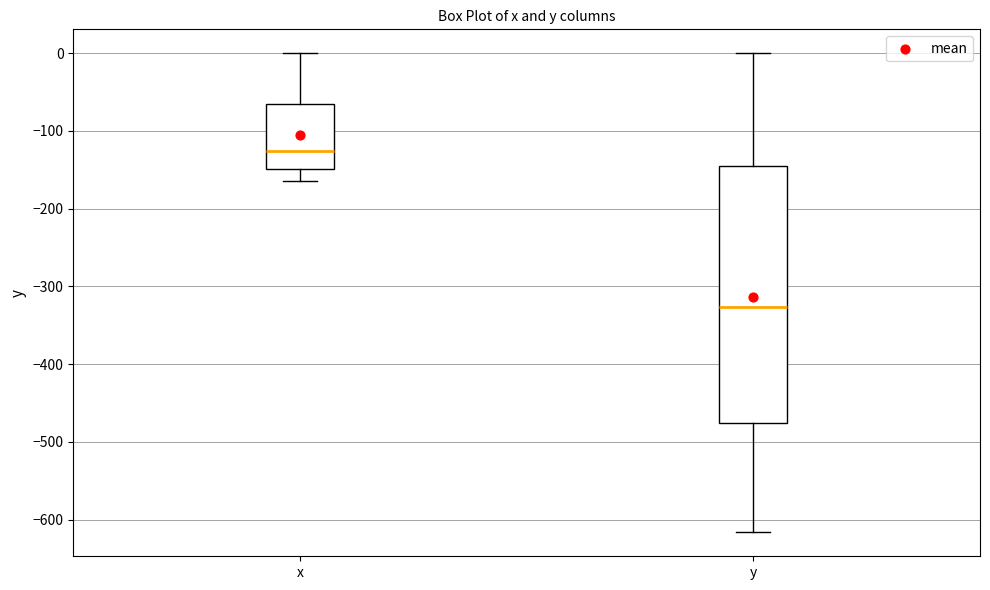

Comparing the boxes themselves (not the whiskers), which one is the tallest?

y